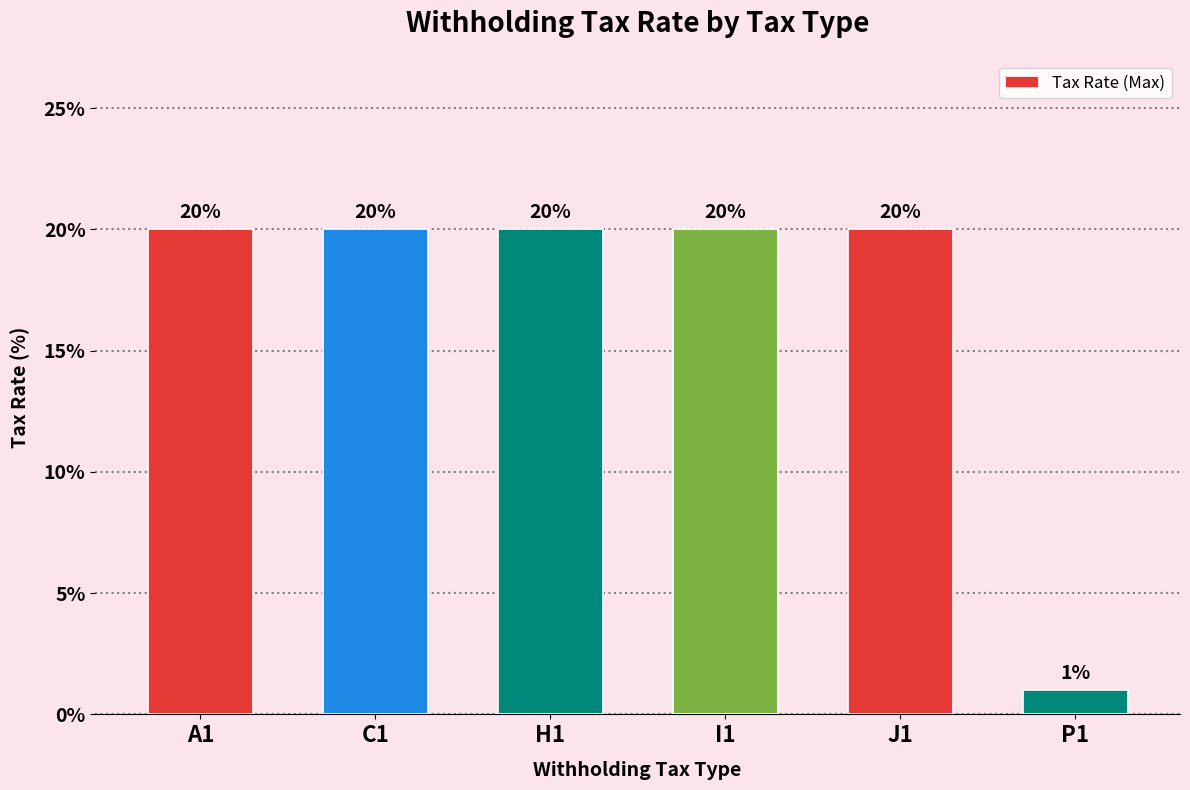

What is the difference between the maximum and minimum values?

19